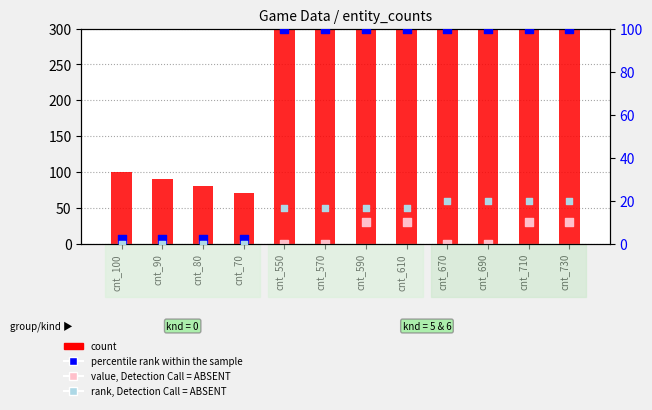

At which category is the sum across all series the highest?

cnt_730